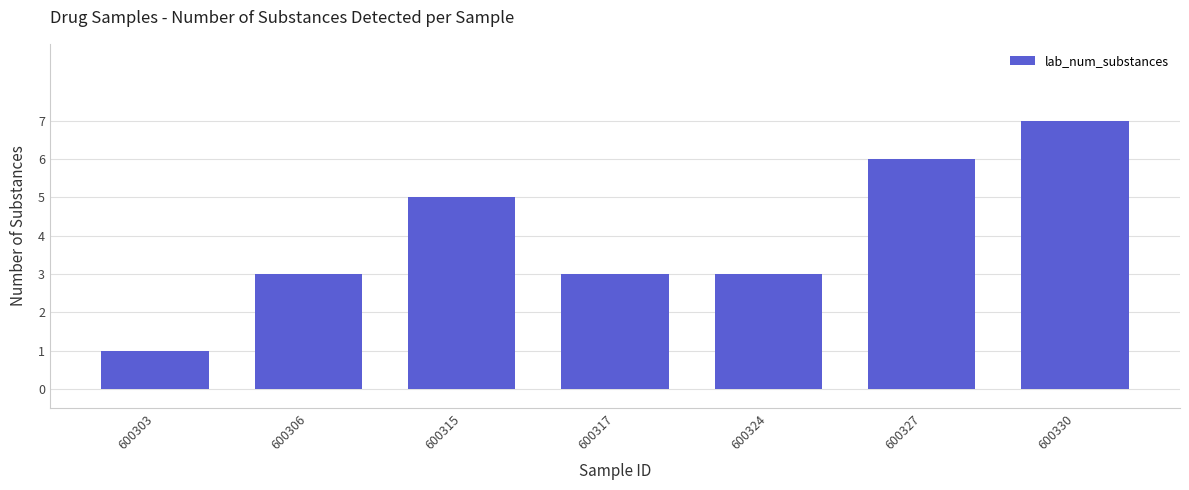

How many categories are shown in the chart?

7